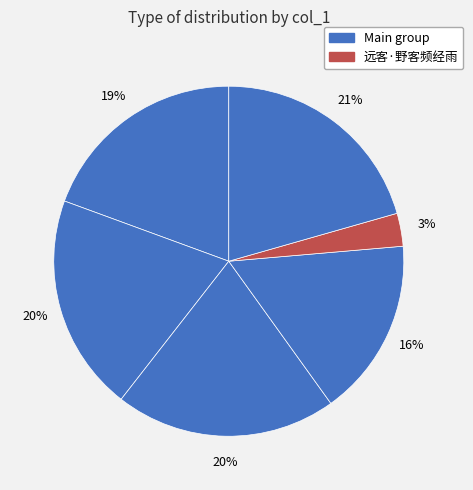

How many segments does this pie chart have?

6